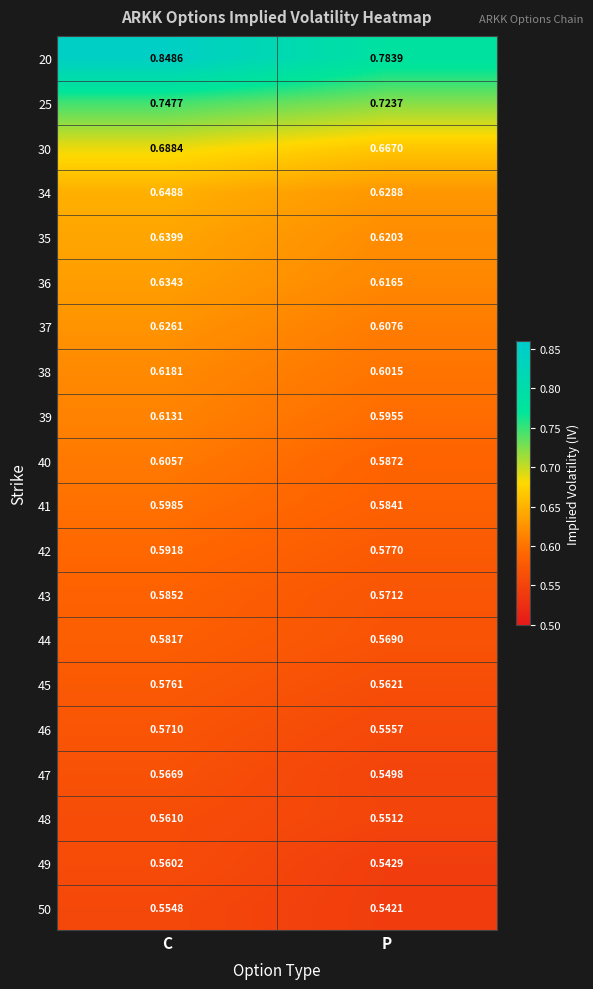

At which category does the chart reach its minimum across all series?

P